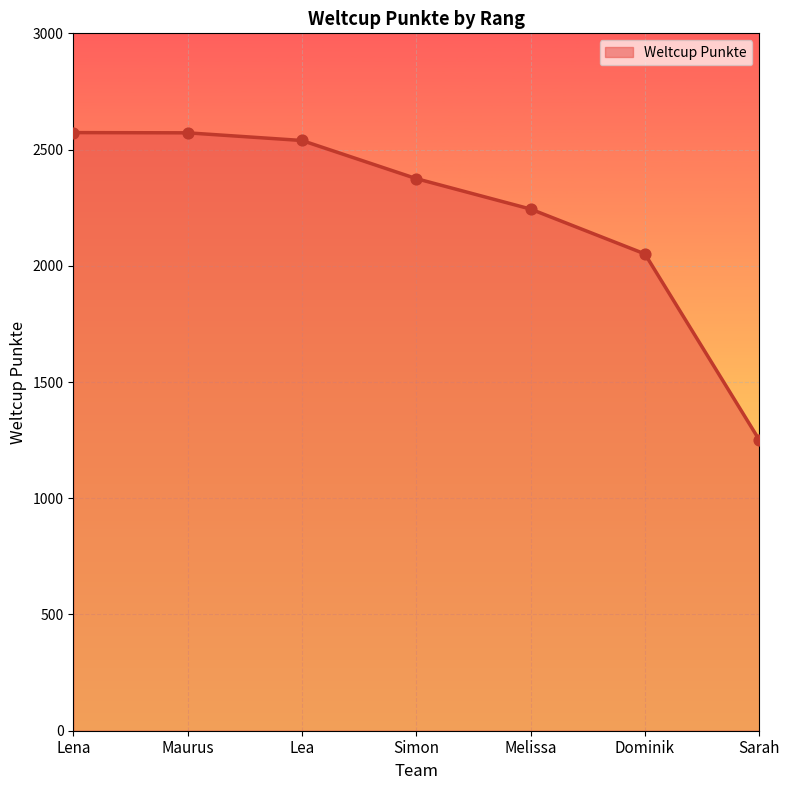

Which has a higher value, Lea or Simon?

Lea